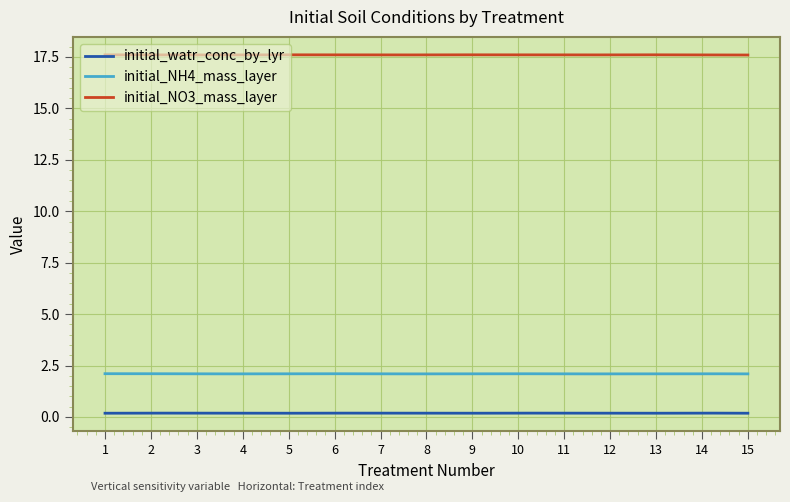

True or false: initial_NH4_mass_layer and initial_NO3_mass_layer intersect in this chart.

False